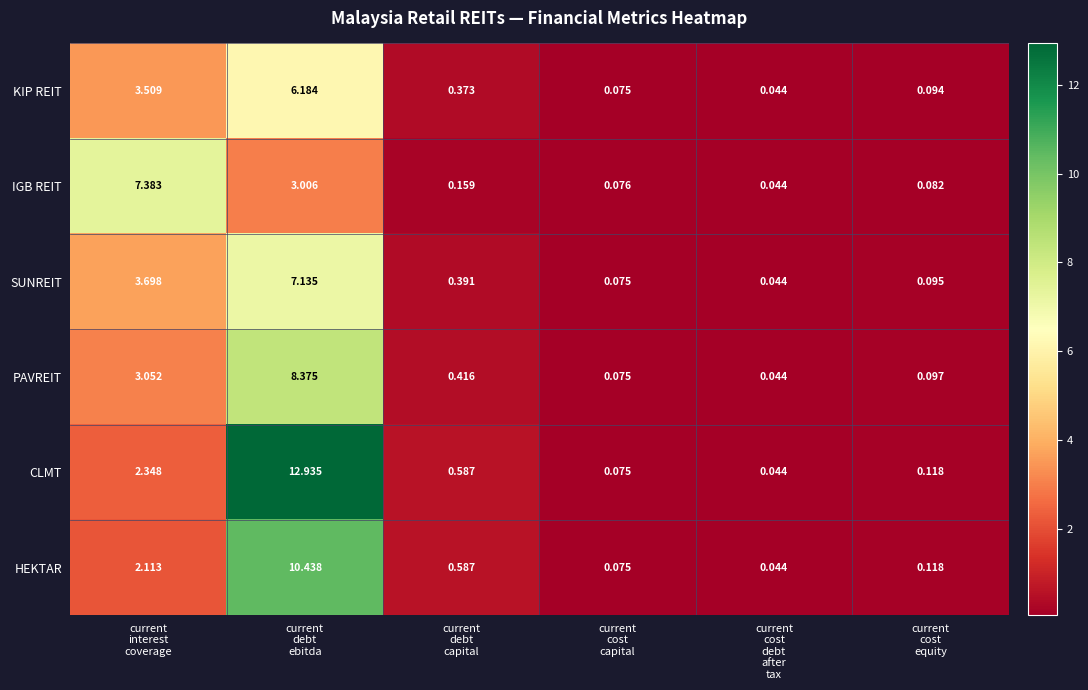

Which series has the largest range (max minus min)?

CLMT